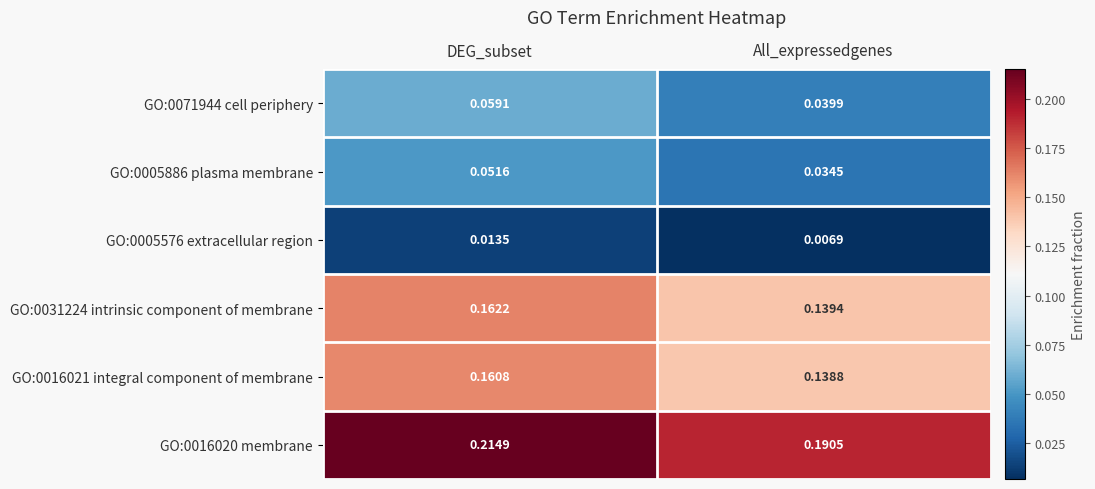

At which label does GO:0016020 membrane reach its minimum?

All_expressedgenes